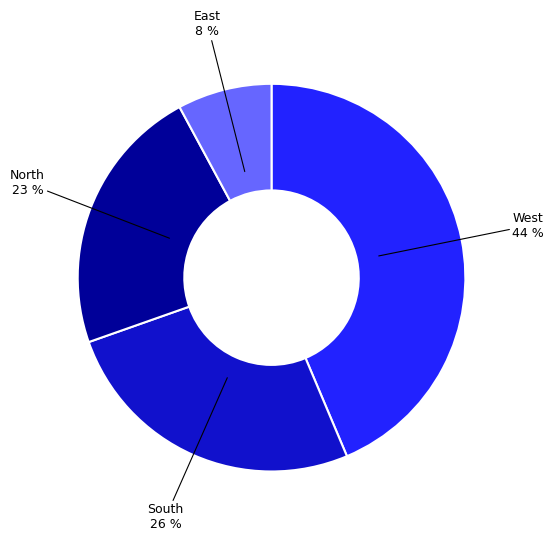

Is there a majority slice in this chart?

No